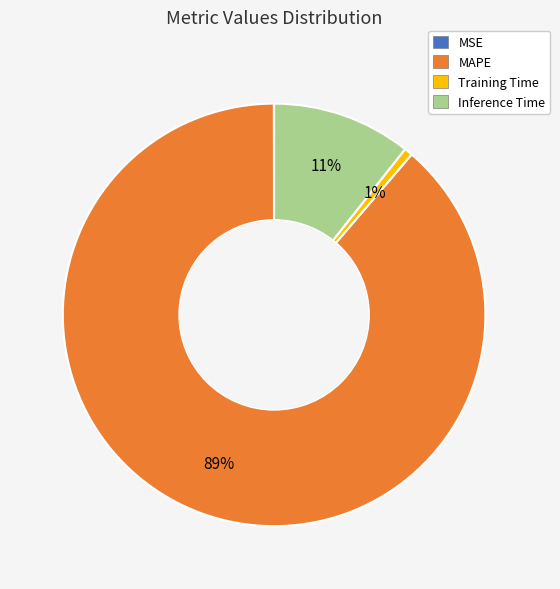

Is it true that Training Time is 14% of the pie?

False